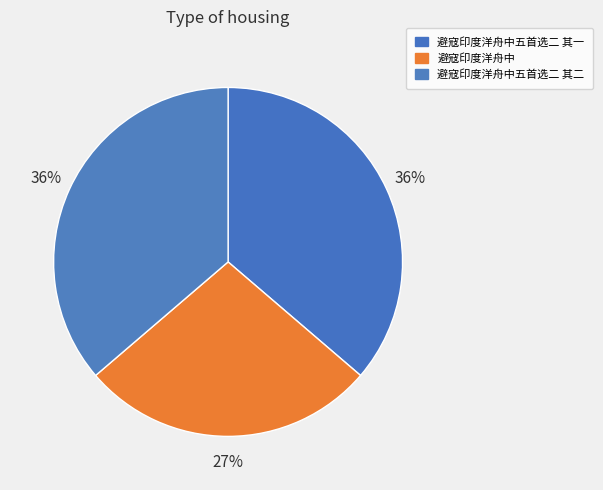

How many slices are in this pie chart?

3